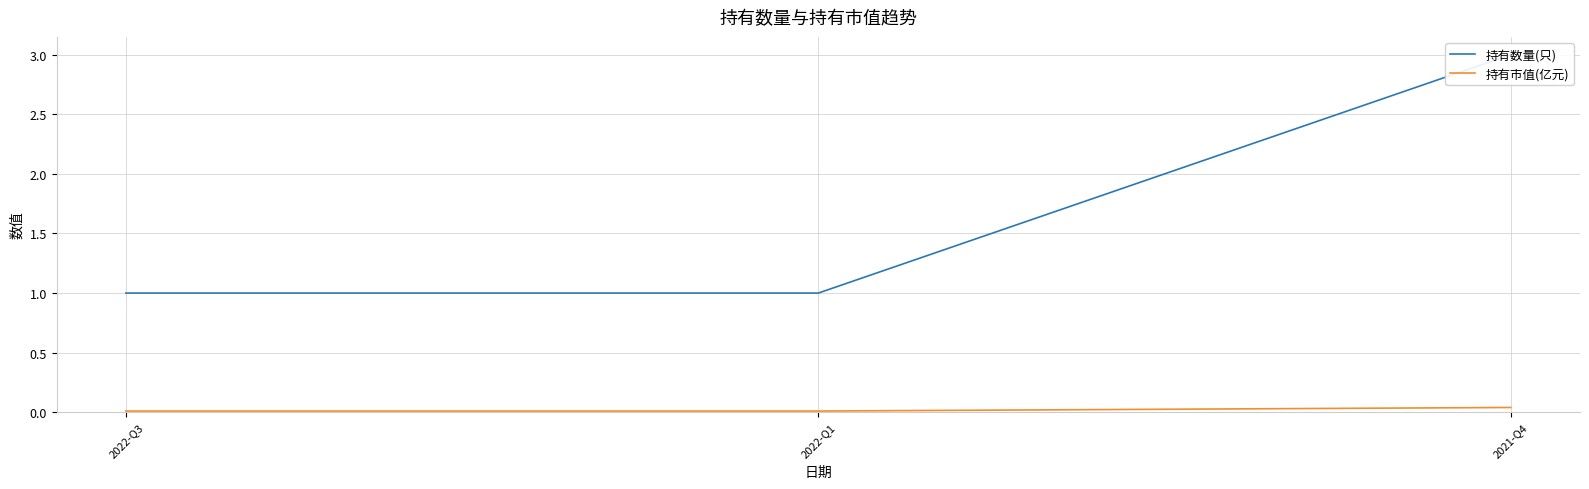

At which category is the sum across all series the highest?

2021-Q4